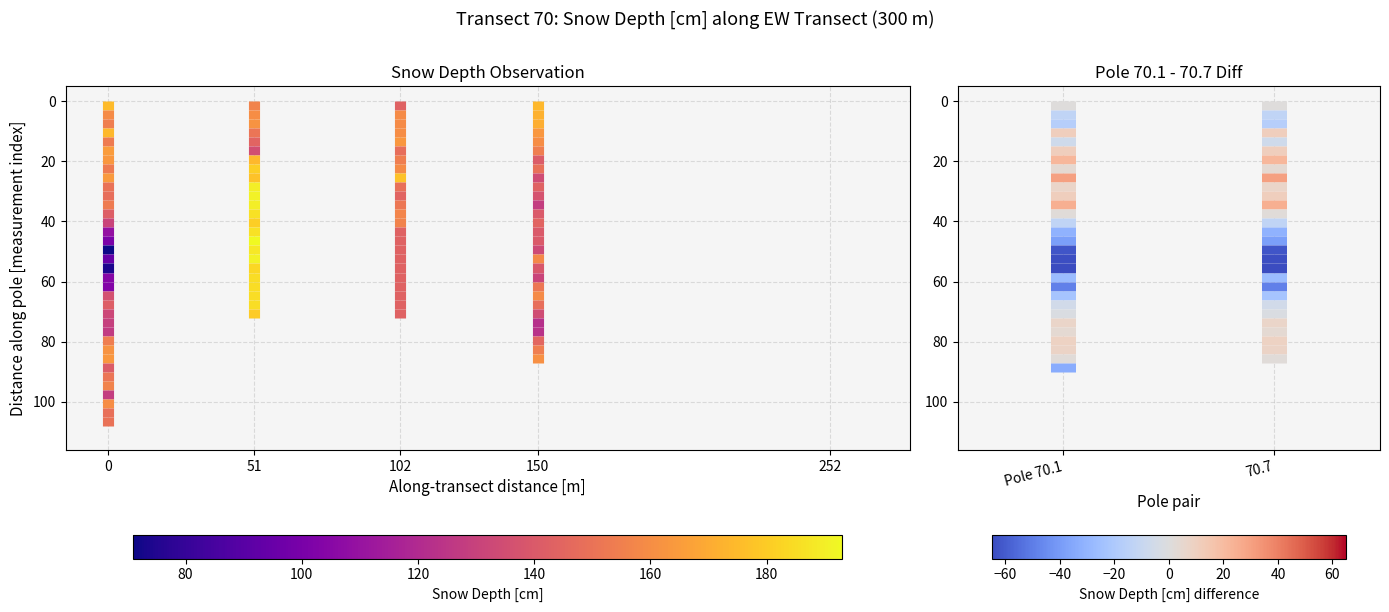

How many series are shown in this chart?

2